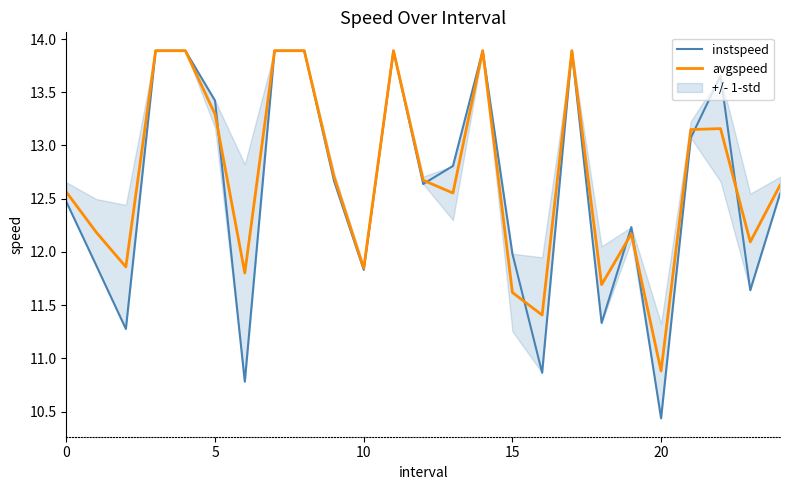

How many lines are shown in the chart?

2